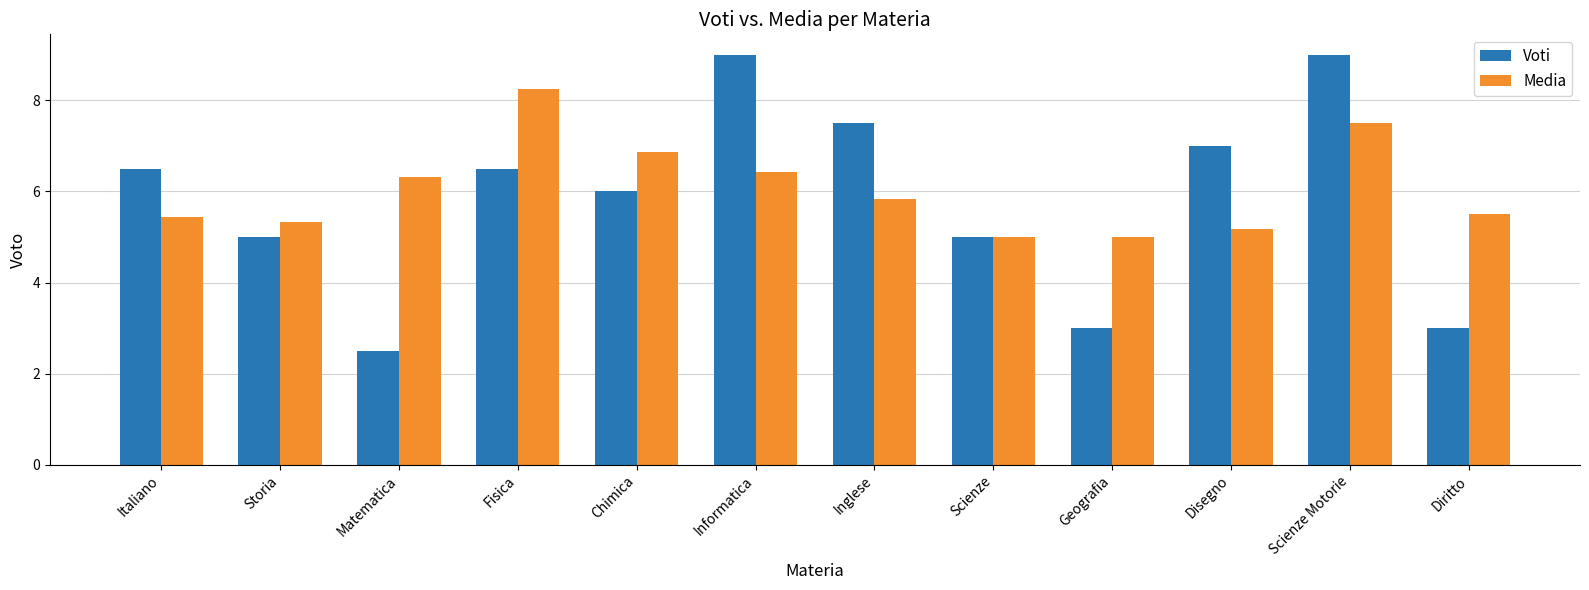

List the series in order of their overall mean, lowest first.

Voti, Media